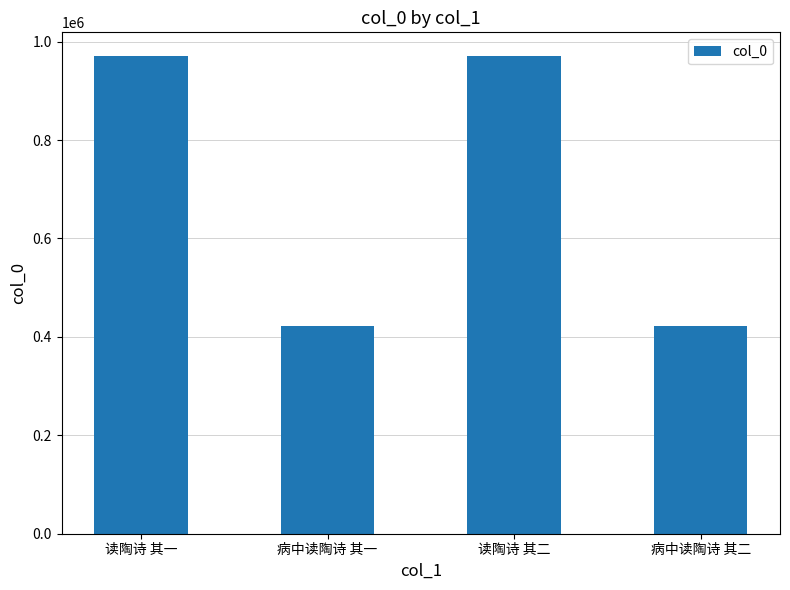

What is the smallest value displayed?

423015